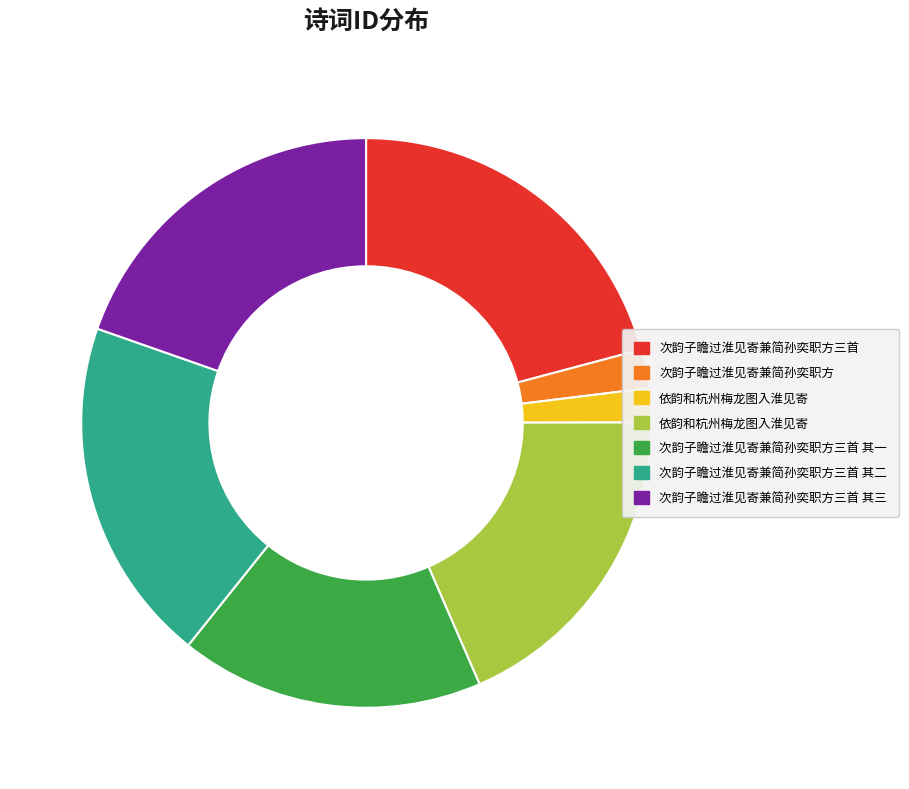

Does any single category account for the majority?

No